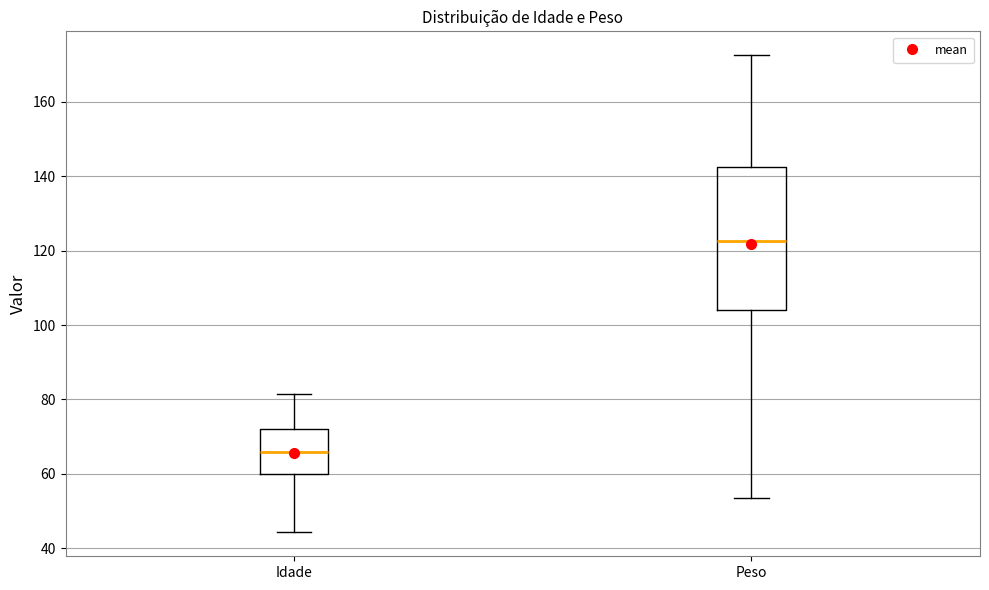

Reading left to right, transcribe this box plot: for each box, give where its median line is, the range the box spans, and where its two whiskers end, as read against the y-axis. The values are not printed on the chart, so give them approximately, as read against the axis.

Idade: median 66, box 60 to 72, whiskers 44 to 82
Peso: median 122, box 104 to 142, whiskers 54 to 172